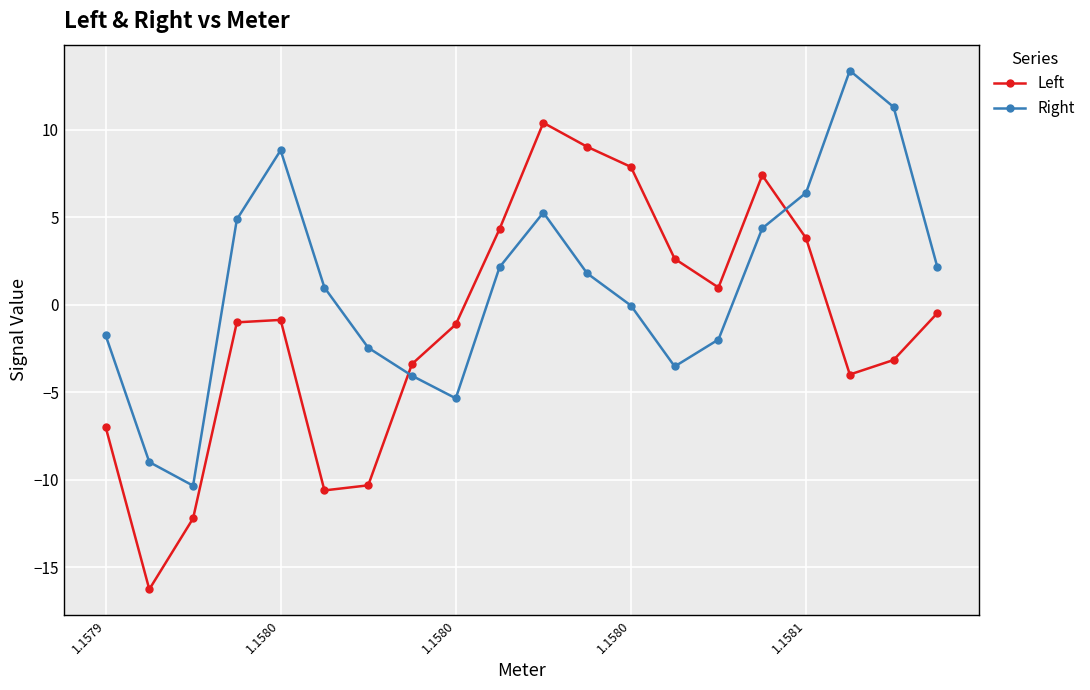

What is the smallest value displayed?

-16.2